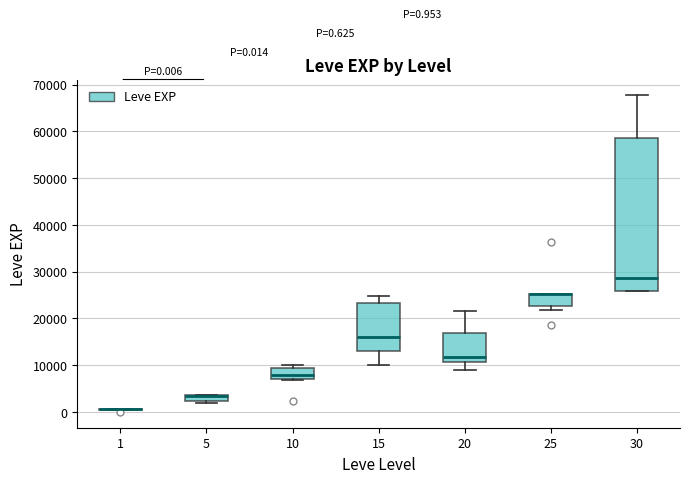

Which box is the tallest, from its lower edge to its upper edge?

30